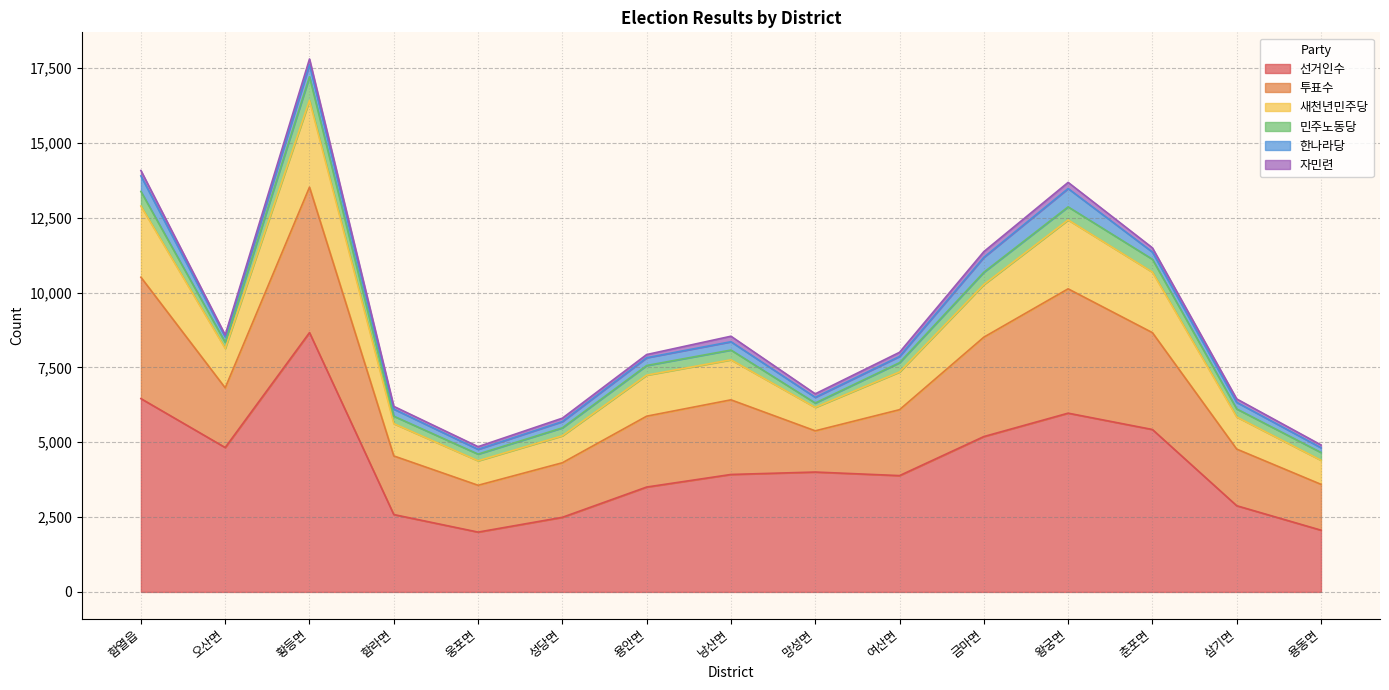

Does the chart have visible grid lines?

Yes